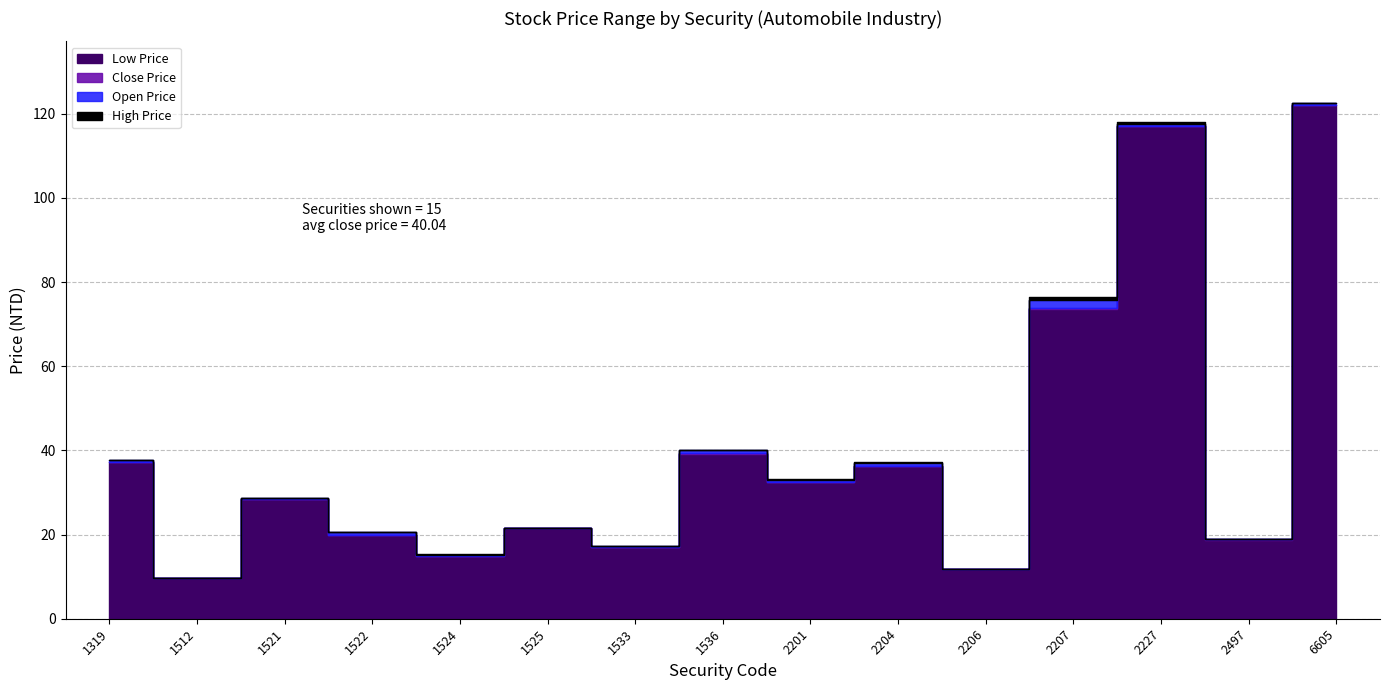

Which label corresponds to the largest value in the chart?

6605